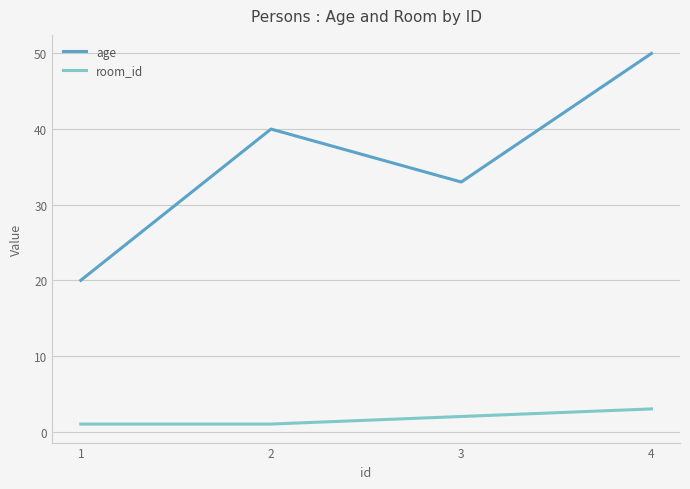

What is the greatest value displayed?

50